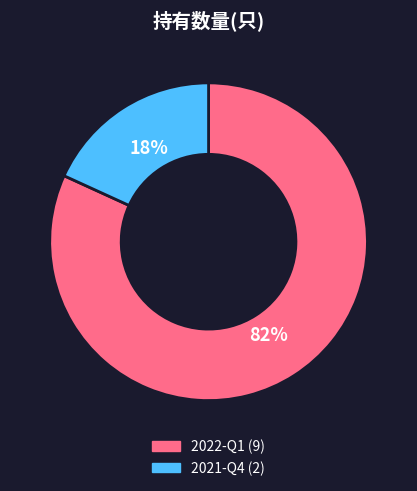

Which slice is the smallest?

2021-Q4